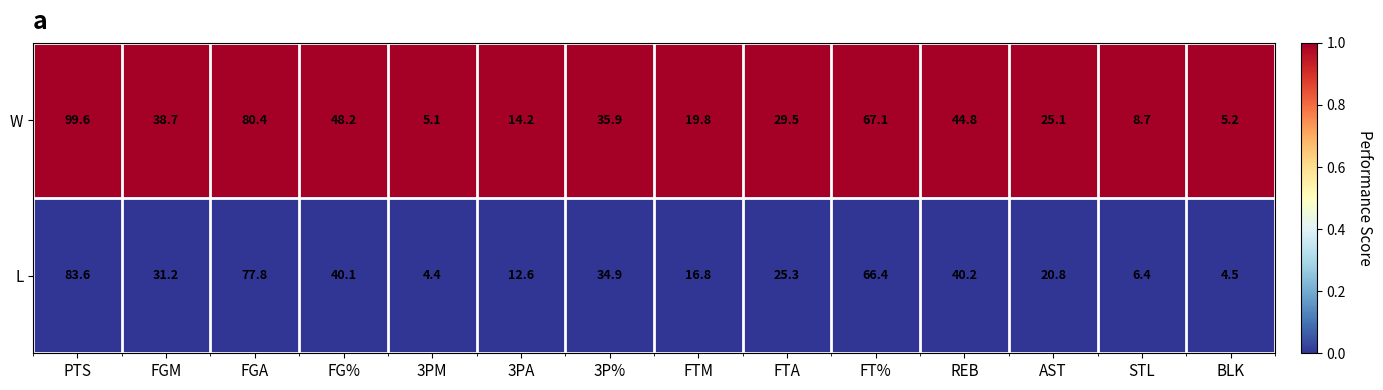

Is it true that L equals 1.4 at BLK?

False